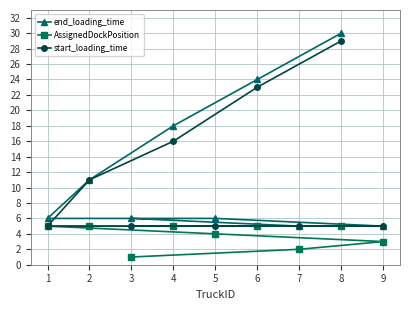

True or false: AssignedDockPosition and end_loading_time cross at least once.

False